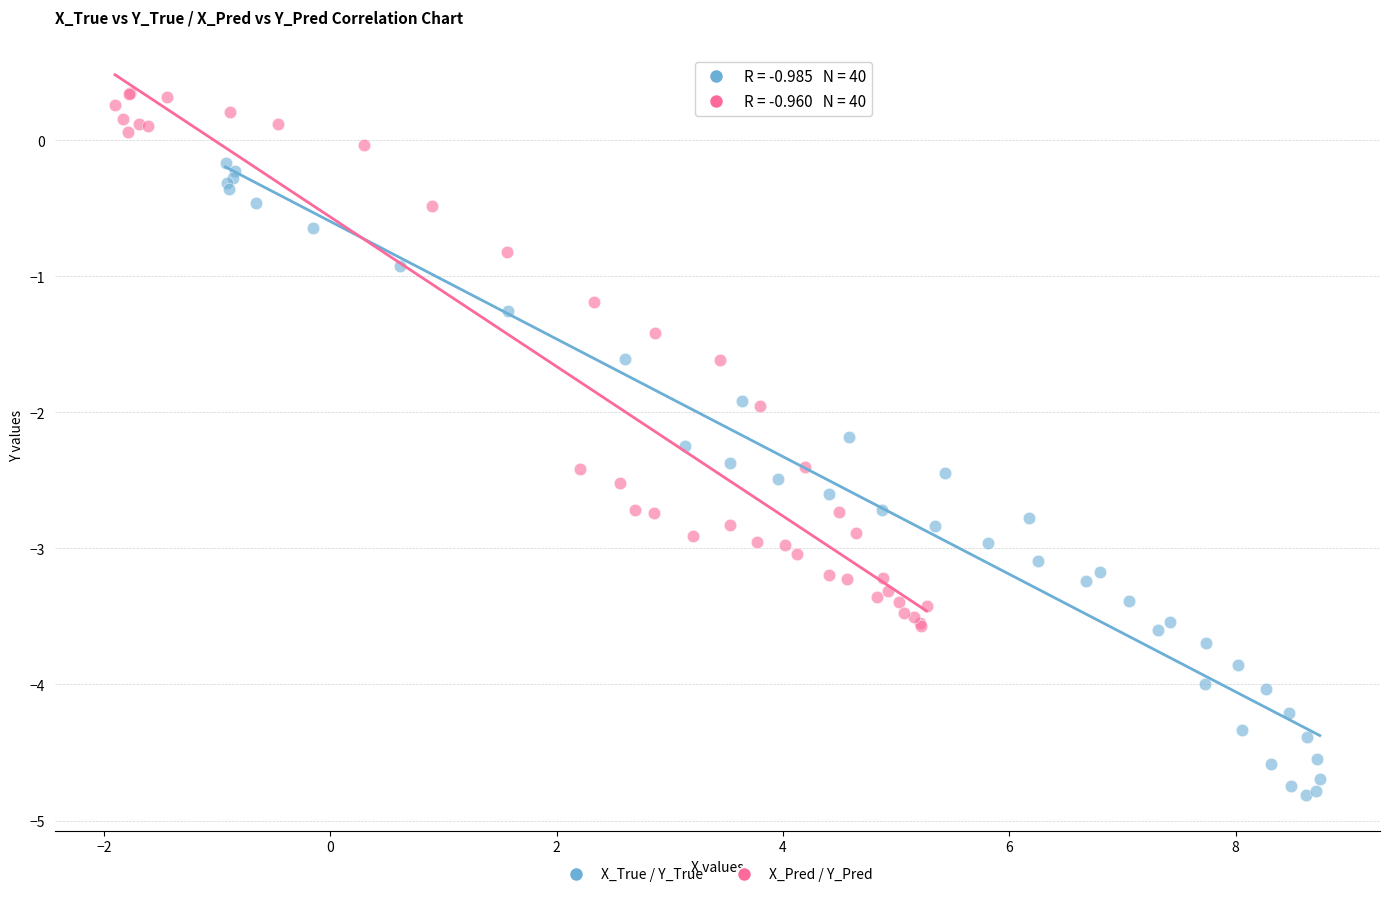

Which series has the widest spread of Y values?

X_True / Y_True